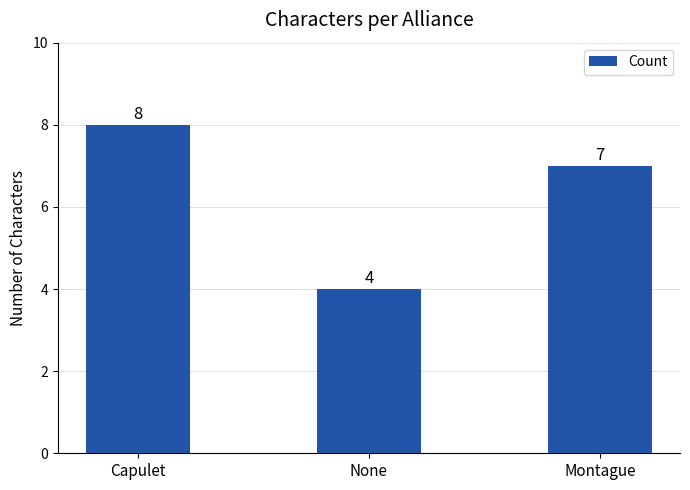

Are the bars grouped side by side (vs. stacked)?

No